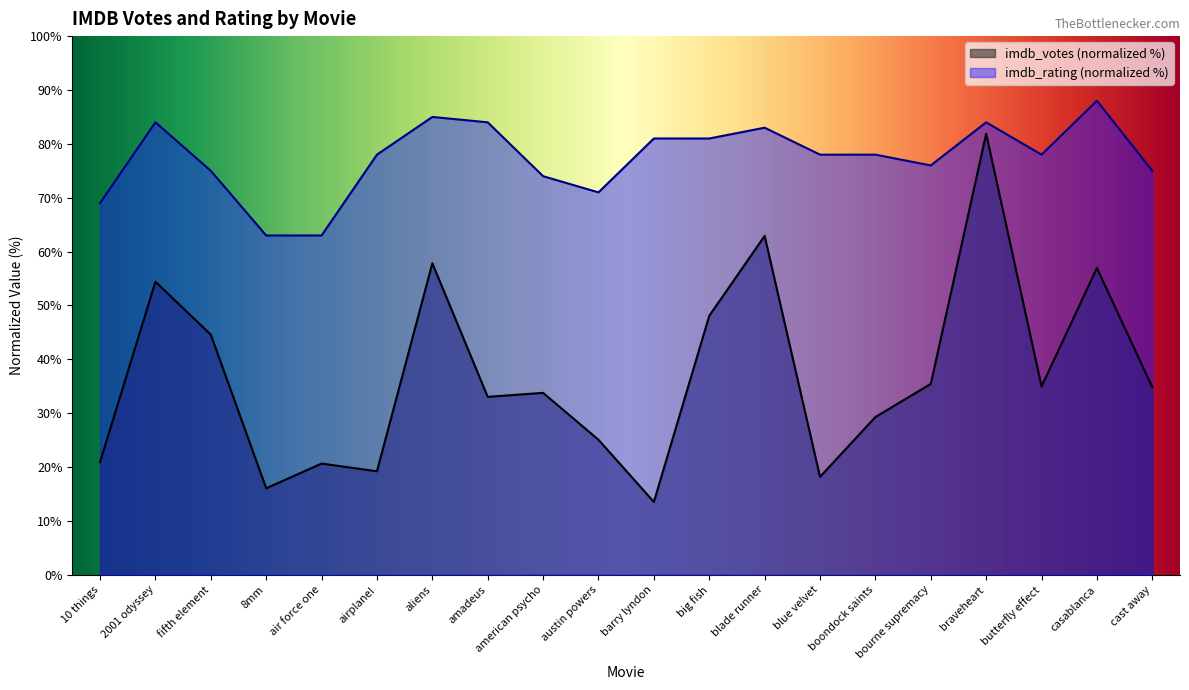

How many series are shown in this chart?

2